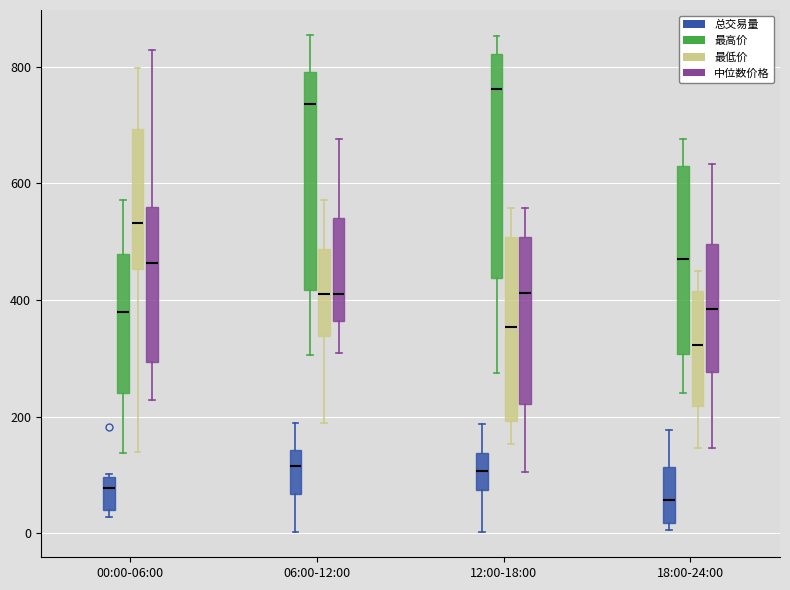

Reading left to right, read every box against the y-axis: the position of its median line, the range the box covers, and the ends of its whiskers. The values are not printed on the chart, so give them approximately, as read against the axis.

00:00-06:00 (总交易量): median 80, box 40 to 100, whiskers 20 to 100
00:00-06:00 (最高价): median 380, box 240 to 480, whiskers 140 to 580
00:00-06:00 (最低价): median 540, box 460 to 700, whiskers 140 to 800
00:00-06:00 (中位数价格): median 460, box 300 to 560, whiskers 220 to 820
06:00-12:00 (总交易量): median 120, box 60 to 140, whiskers 0 to 180
06:00-12:00 (最高价): median 740, box 420 to 800, whiskers 300 to 860
06:00-12:00 (最低价): median 420, box 340 to 480, whiskers 180 to 580
06:00-12:00 (中位数价格): median 420, box 360 to 540, whiskers 300 to 680
12:00-18:00 (总交易量): median 100, box 80 to 140, whiskers 0 to 180
12:00-18:00 (最高价): median 760, box 440 to 820, whiskers 280 to 860
12:00-18:00 (最低价): median 360, box 200 to 500, whiskers 160 to 560
12:00-18:00 (中位数价格): median 420, box 220 to 500, whiskers 100 to 560
18:00-24:00 (总交易量): median 60, box 20 to 120, whiskers 0 to 180
18:00-24:00 (最高价): median 480, box 300 to 620, whiskers 240 to 680
18:00-24:00 (最低价): median 320, box 220 to 420, whiskers 140 to 460
18:00-24:00 (中位数价格): median 380, box 280 to 500, whiskers 140 to 640